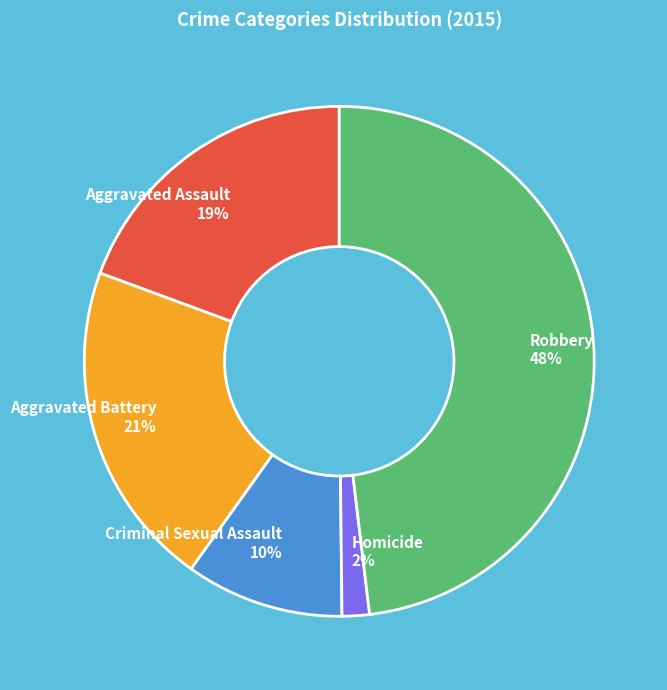

Is there a majority slice in this chart?

No